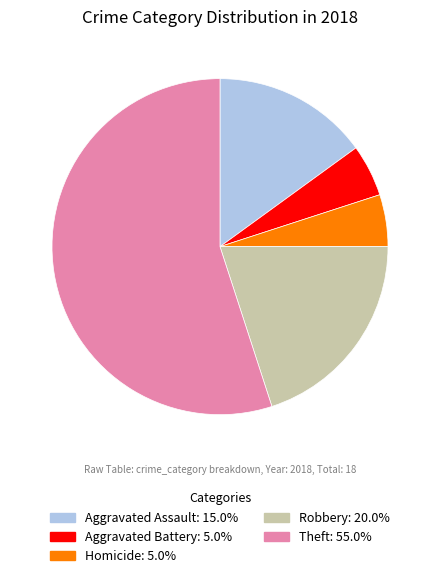

Is there a majority slice in this chart?

Yes